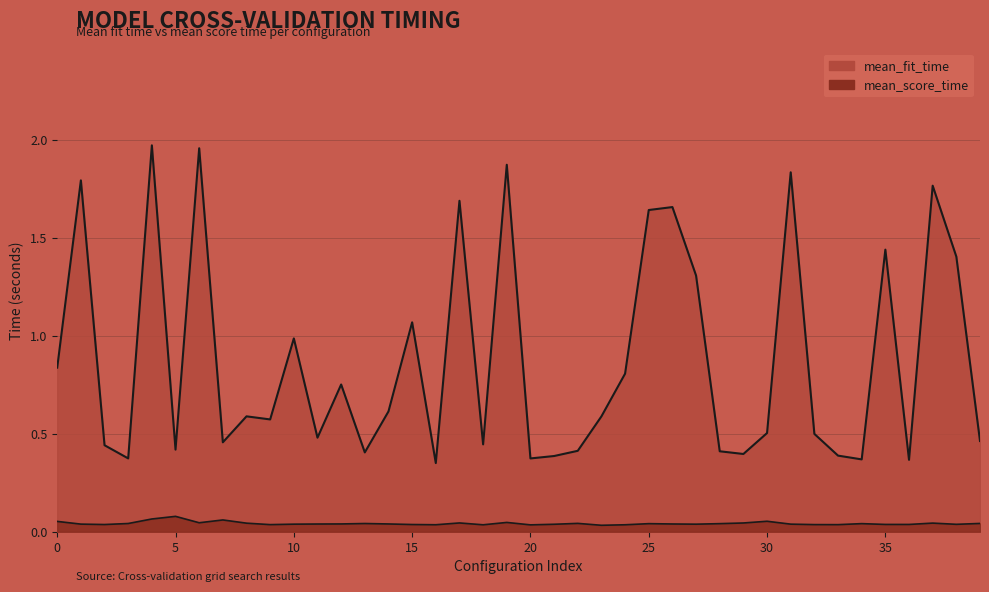

Reading left to right, transcribe all the data shown in this chart.

mean_fit_time: 0.8	1.8	0.4	0.4	2.0	0.4	2.0	0.5	0.6	0.6	1.0	0.5	0.8	0.4	0.6	1.1	0.4	1.7	0.4	1.9	0.4	0.4	0.4	0.6	0.8	1.6	1.7	1.3	0.4	0.4	0.5	1.8	0.5	0.4	0.4	1.4	0.4	1.8	1.4	0.5
mean_score_time: 0.1	0.0	0.0	0.0	0.1	0.1	0.0	0.1	0.0	0.0	0.0	0.0	0.0	0.0	0.0	0.0	0.0	0.0	0.0	0.0	0.0	0.0	0.0	0.0	0.0	0.0	0.0	0.0	0.0	0.0	0.1	0.0	0.0	0.0	0.0	0.0	0.0	0.0	0.0	0.0